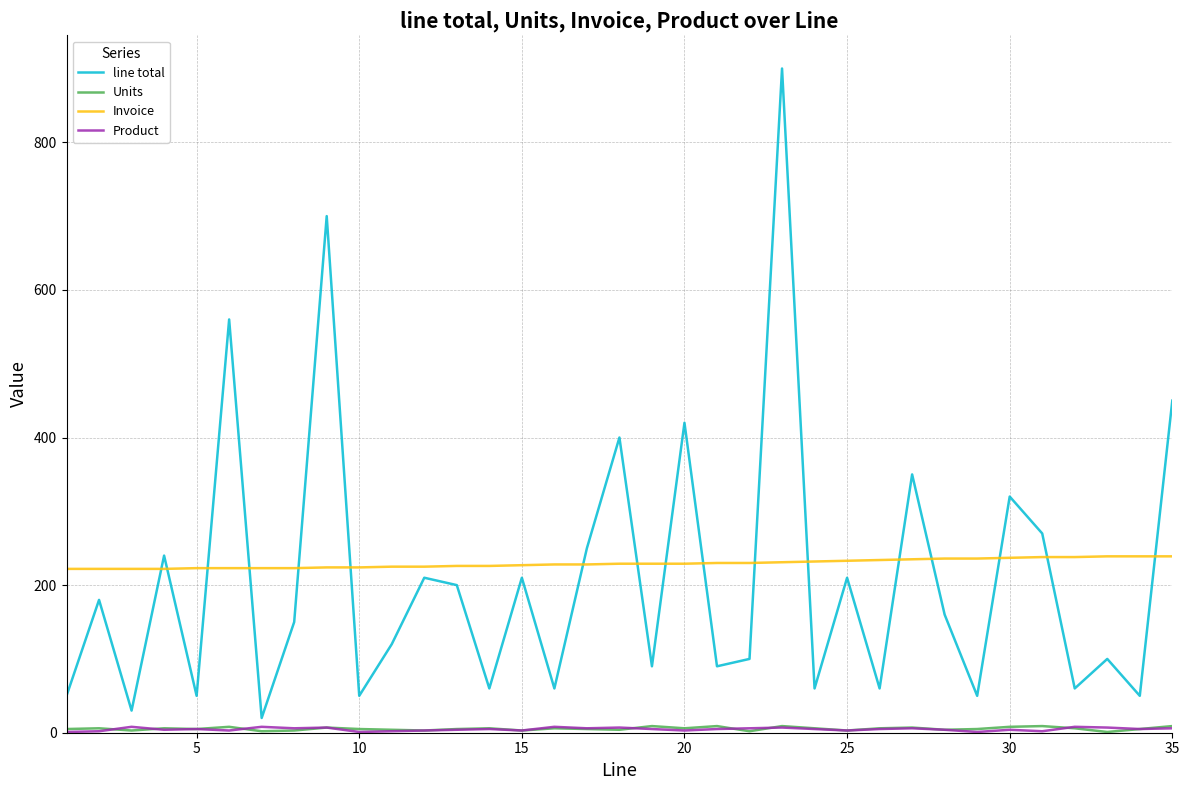

How many intersections are there between line total and Invoice?

17